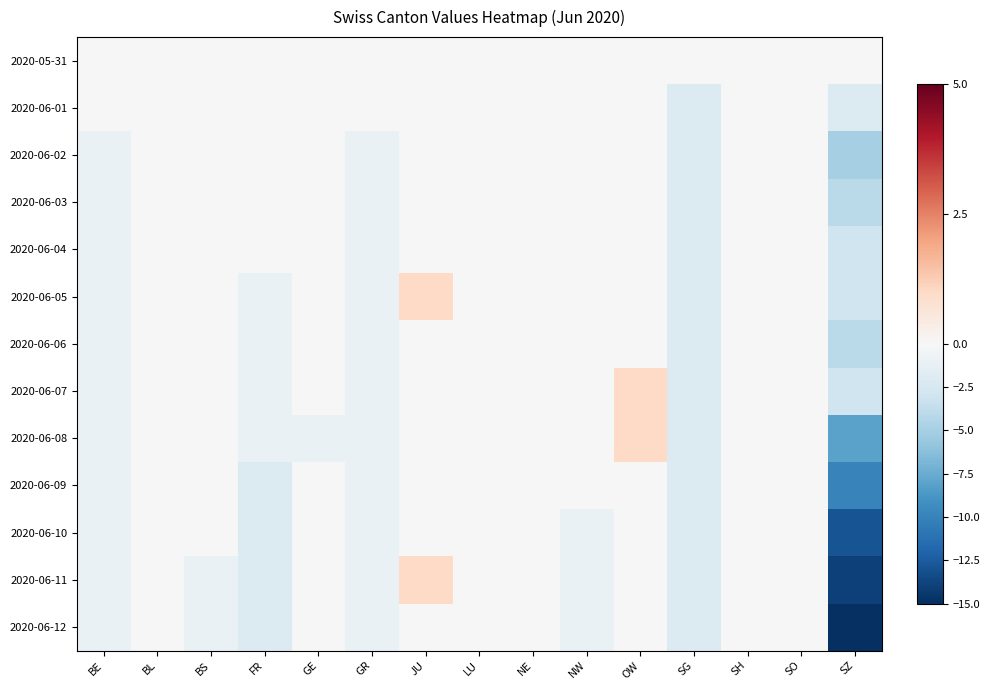

Reading right to left, extract all data points from this chart.

2020-05-31: SZ=0	SO=0	SH=0	SG=0	OW=0	NW=0	NE=0	LU=0	JU=0	GR=0	GE=0	FR=0	BS=0	BL=0	BE=0
2020-06-01: SZ=-2	SO=0	SH=0	SG=-2	OW=0	NW=0	NE=0	LU=0	JU=0	GR=0	GE=0	FR=0	BS=0	BL=0	BE=0
2020-06-02: SZ=-5	SO=0	SH=0	SG=-2	OW=0	NW=0	NE=0	LU=0	JU=0	GR=-1	GE=0	FR=0	BS=0	BL=0	BE=-1
2020-06-03: SZ=-4	SO=0	SH=0	SG=-2	OW=0	NW=0	NE=0	LU=0	JU=0	GR=-1	GE=0	FR=0	BS=0	BL=0	BE=-1
2020-06-04: SZ=-3	SO=0	SH=0	SG=-2	OW=0	NW=0	NE=0	LU=0	JU=0	GR=-1	GE=0	FR=0	BS=0	BL=0	BE=-1
2020-06-05: SZ=-3	SO=0	SH=0	SG=-2	OW=0	NW=0	NE=0	LU=0	JU=1	GR=-1	GE=0	FR=-1	BS=0	BL=0	BE=-1
2020-06-06: SZ=-4	SO=0	SH=0	SG=-2	OW=0	NW=0	NE=0	LU=0	JU=0	GR=-1	GE=0	FR=-1	BS=0	BL=0	BE=-1
2020-06-07: SZ=-3	SO=0	SH=0	SG=-2	OW=1	NW=0	NE=0	LU=0	JU=0	GR=-1	GE=0	FR=-1	BS=0	BL=0	BE=-1
2020-06-08: SZ=-8	SO=0	SH=0	SG=-2	OW=1	NW=0	NE=0	LU=0	JU=0	GR=-1	GE=-1	FR=-1	BS=0	BL=0	BE=-1
2020-06-09: SZ=-10	SO=0	SH=0	SG=-2	OW=0	NW=0	NE=0	LU=0	JU=0	GR=-1	GE=0	FR=-2	BS=0	BL=0	BE=-1
2020-06-10: SZ=-13	SO=0	SH=0	SG=-2	OW=0	NW=-1	NE=0	LU=0	JU=0	GR=-1	GE=0	FR=-2	BS=0	BL=0	BE=-1
2020-06-11: SZ=-14	SO=0	SH=0	SG=-2	OW=0	NW=-1	NE=0	LU=0	JU=1	GR=-1	GE=0	FR=-2	BS=-1	BL=0	BE=-1
2020-06-12: SZ=-15	SO=0	SH=0	SG=-2	OW=0	NW=-1	NE=0	LU=0	JU=0	GR=-1	GE=0	FR=-2	BS=-1	BL=0	BE=-1